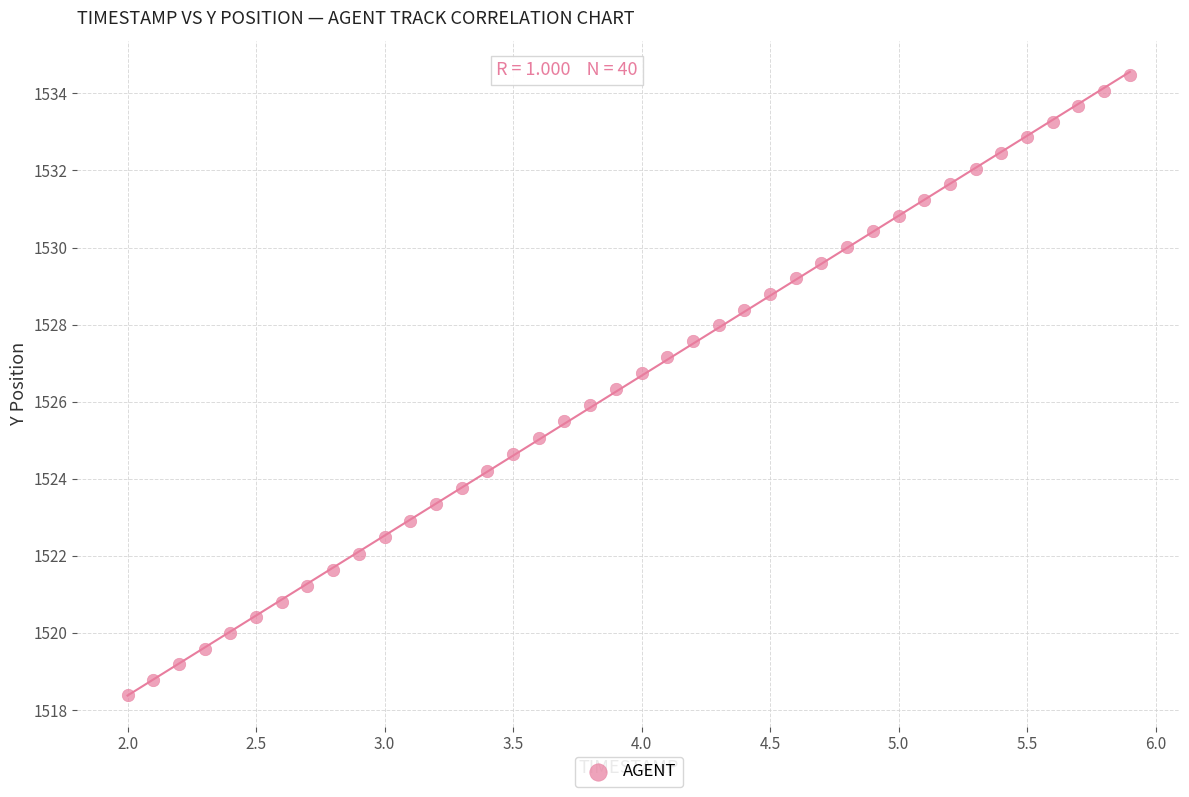

What is the range of Y values (max minus min)?

16.1